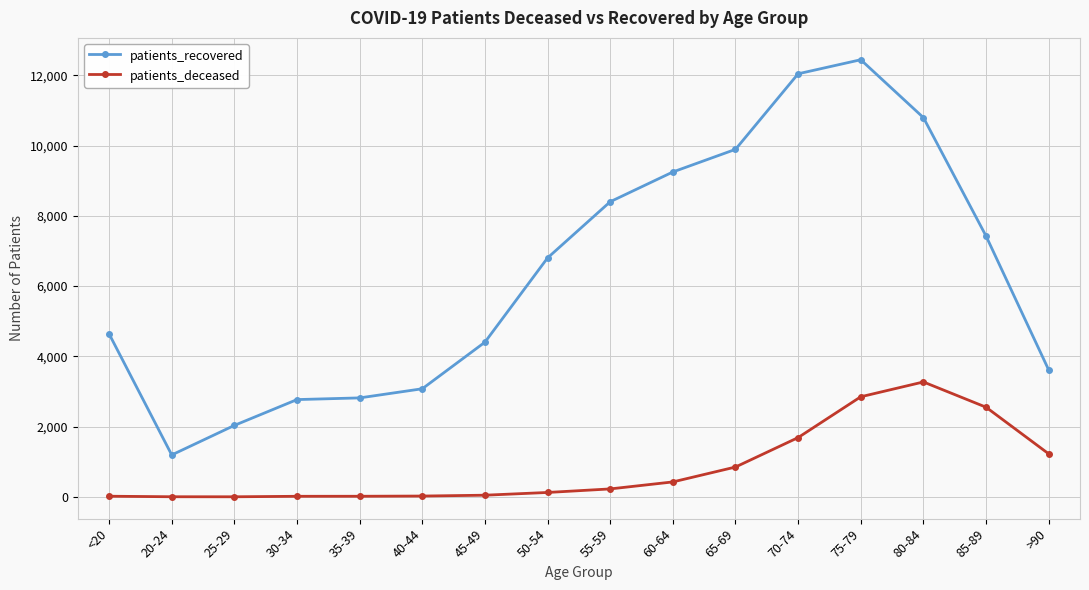

Where is patients_recovered nearest to the value 6819?

50-54